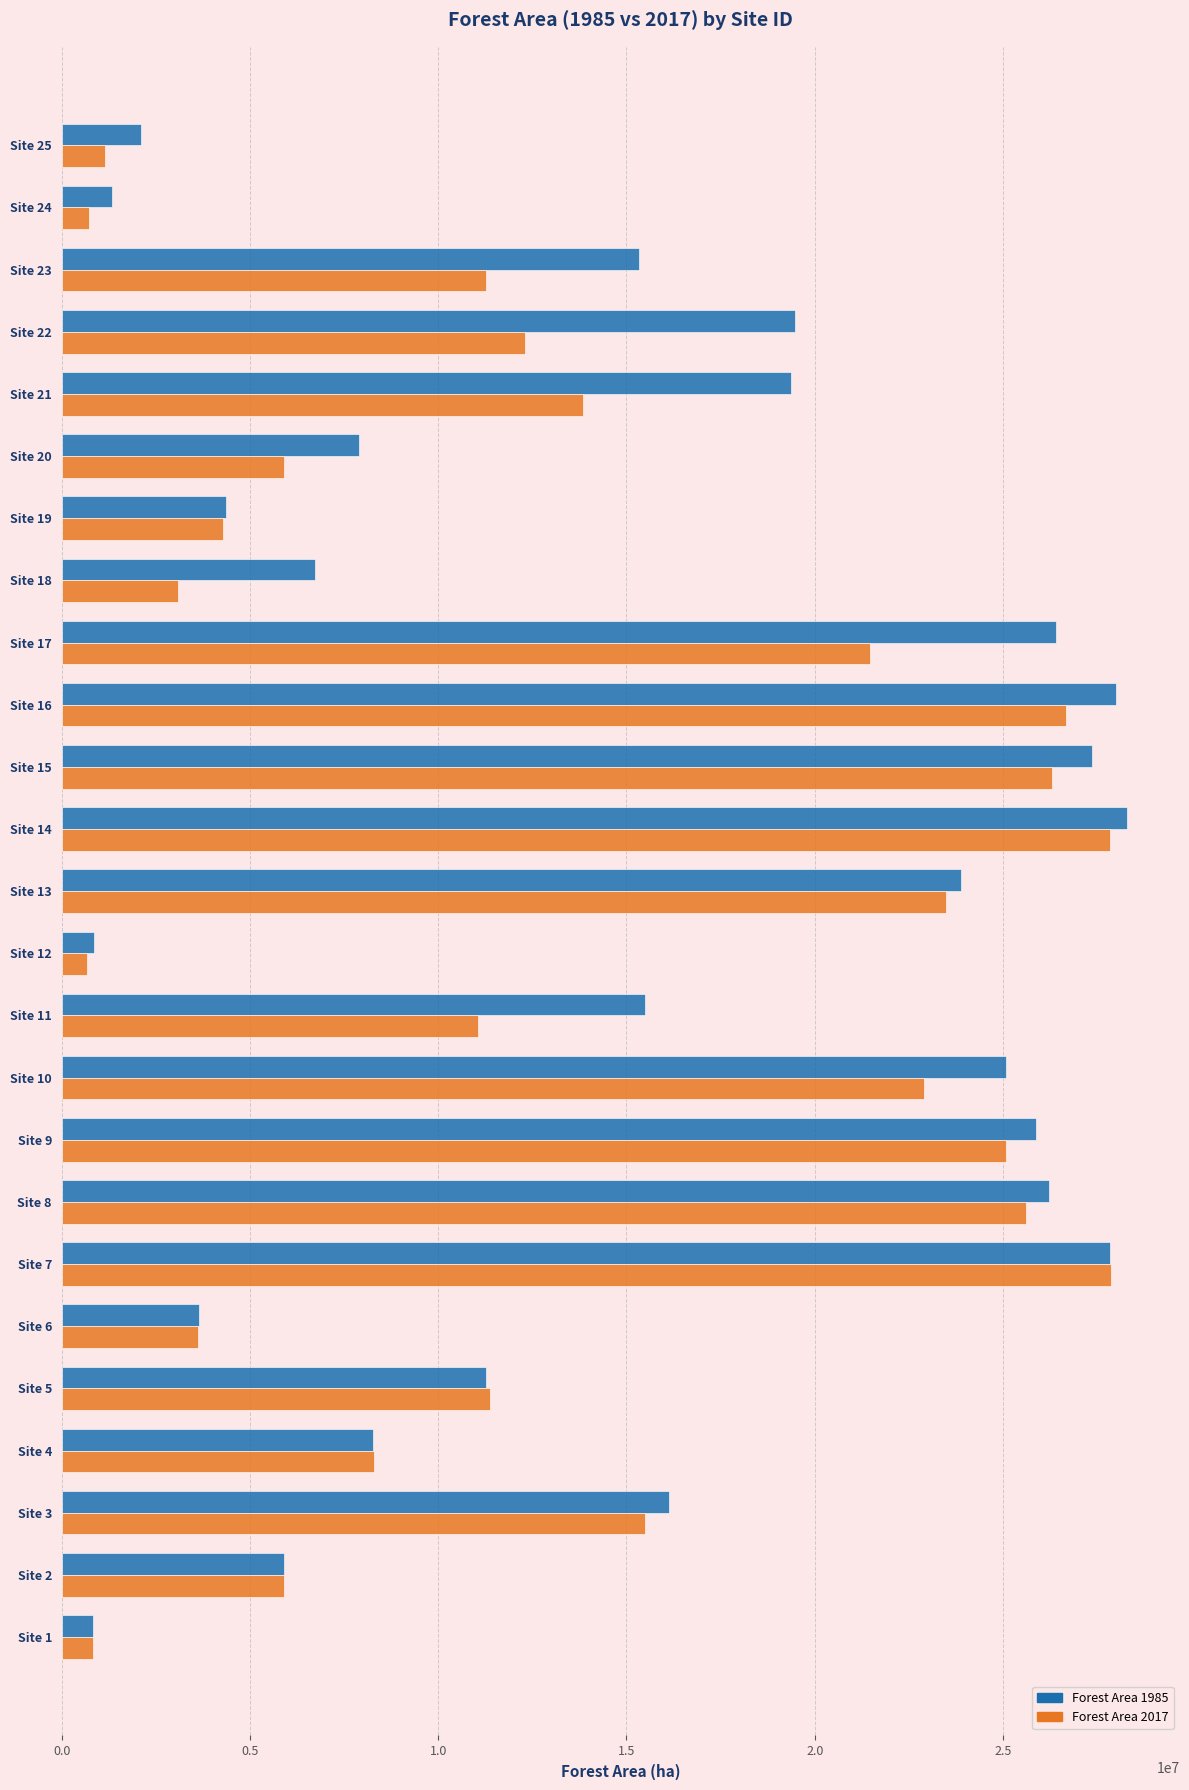

What is the smallest value displayed?

674502.2